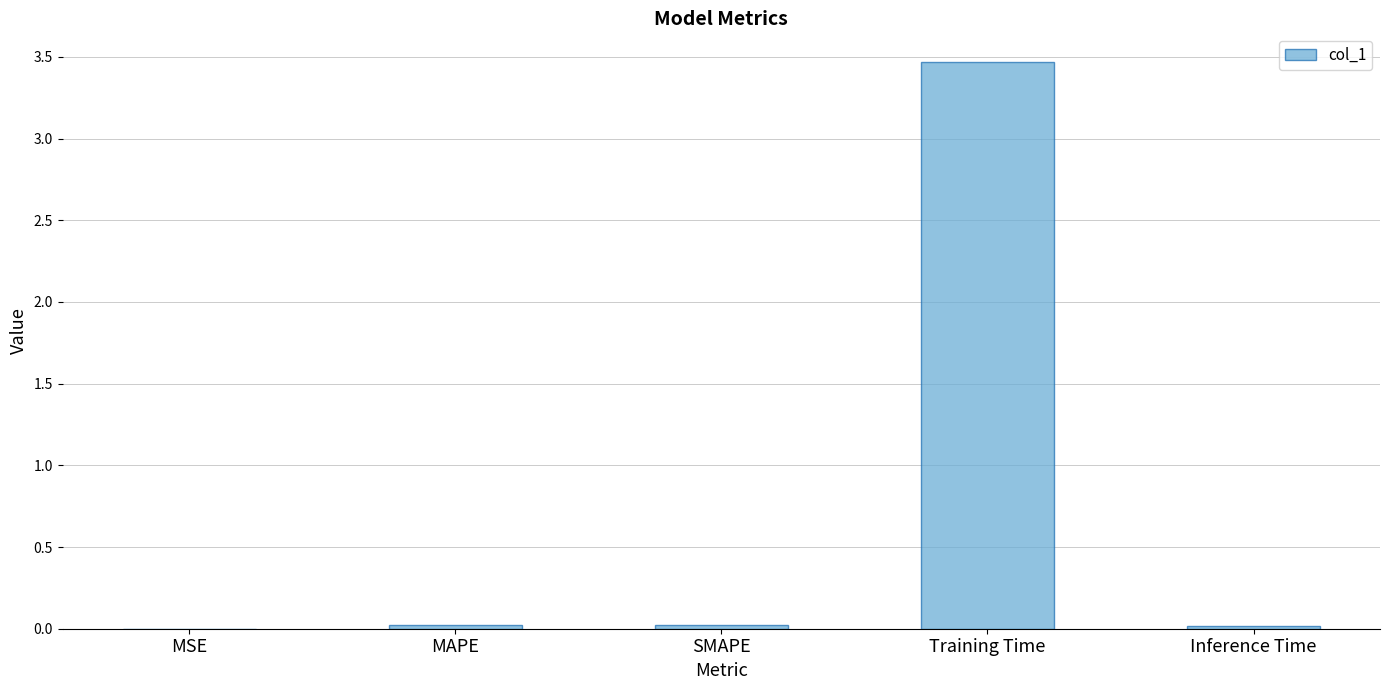

What is the change in value from MSE to Training Time?

+3.5